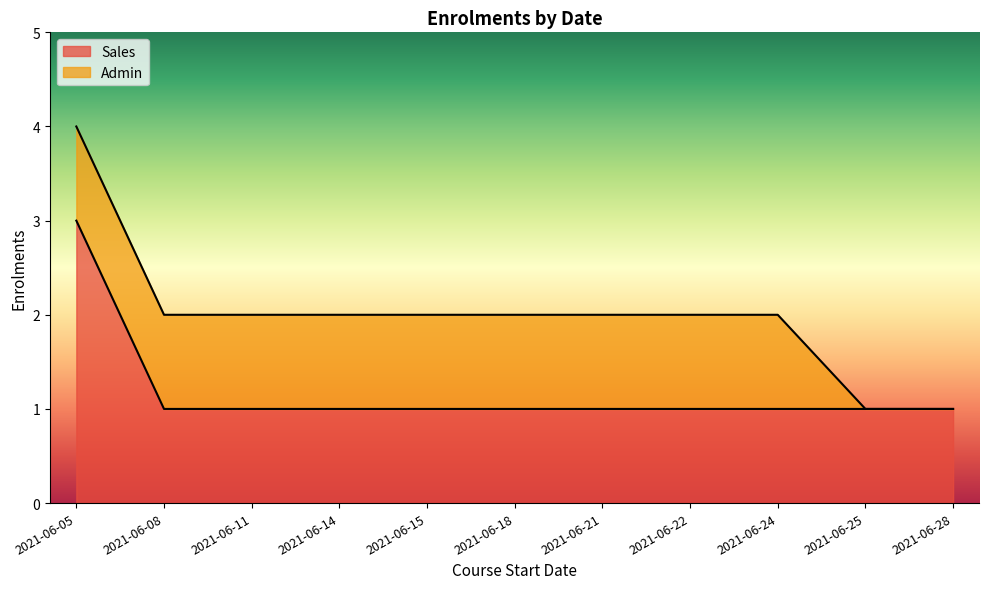

What is the average value?

1